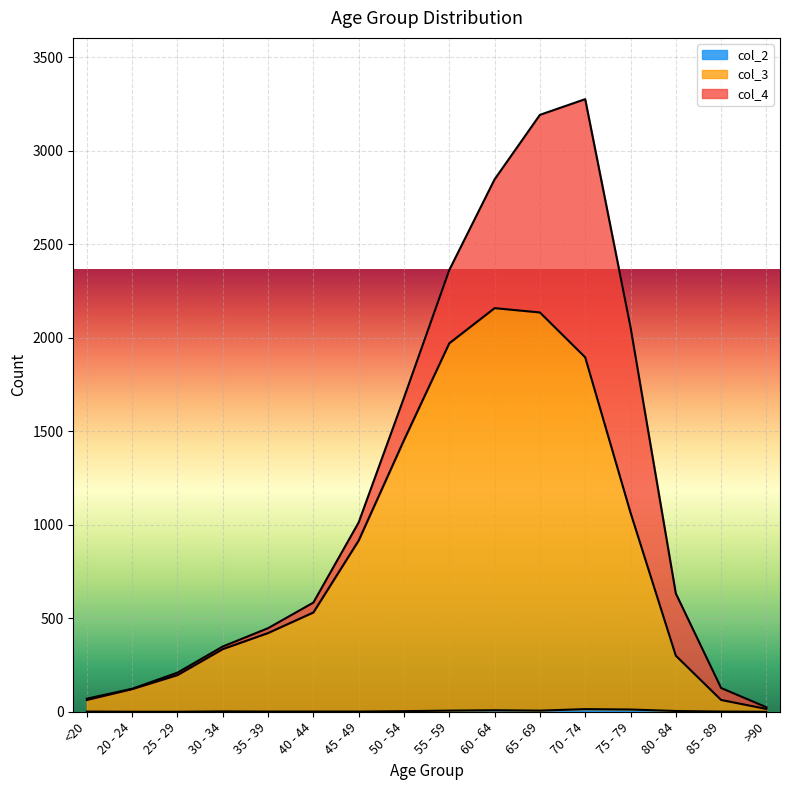

Is the value of col_3 at 80 - 84 greater than the value of col_2 at >90?

Yes